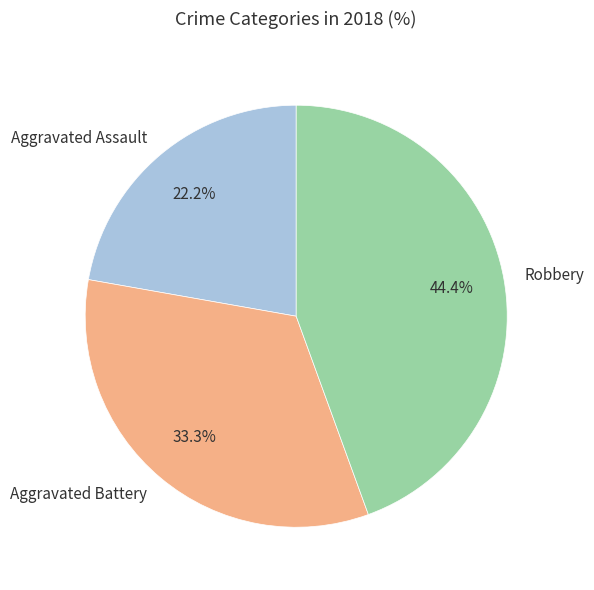

Is there any slice that represents more than half of the pie?

No